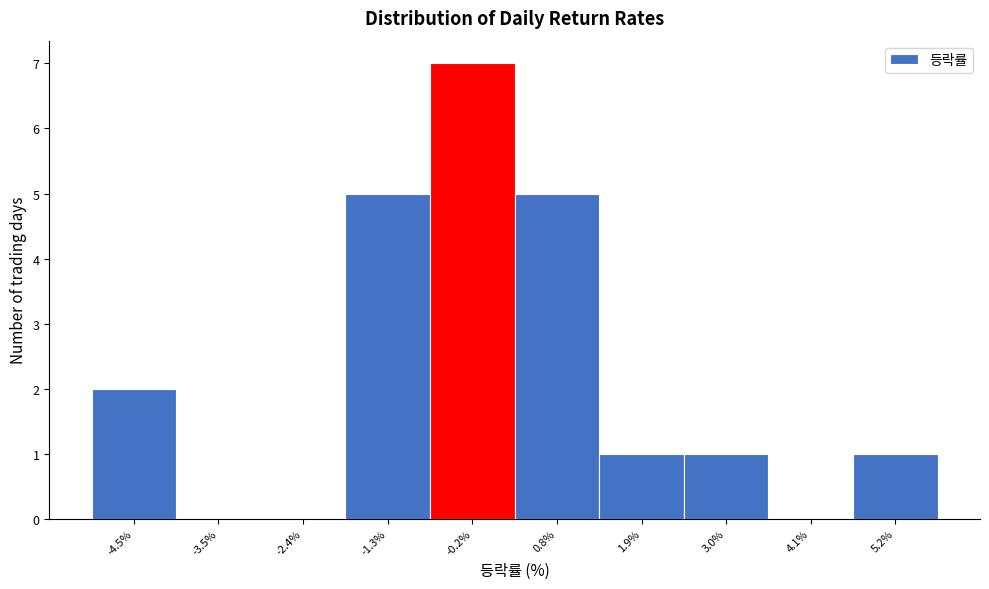

What is the height of the bar covering -1.8 to -0.8 on the x-axis? Neither the bar edges nor the heights are printed on the chart, so give them approximately, as read against the axes.

5